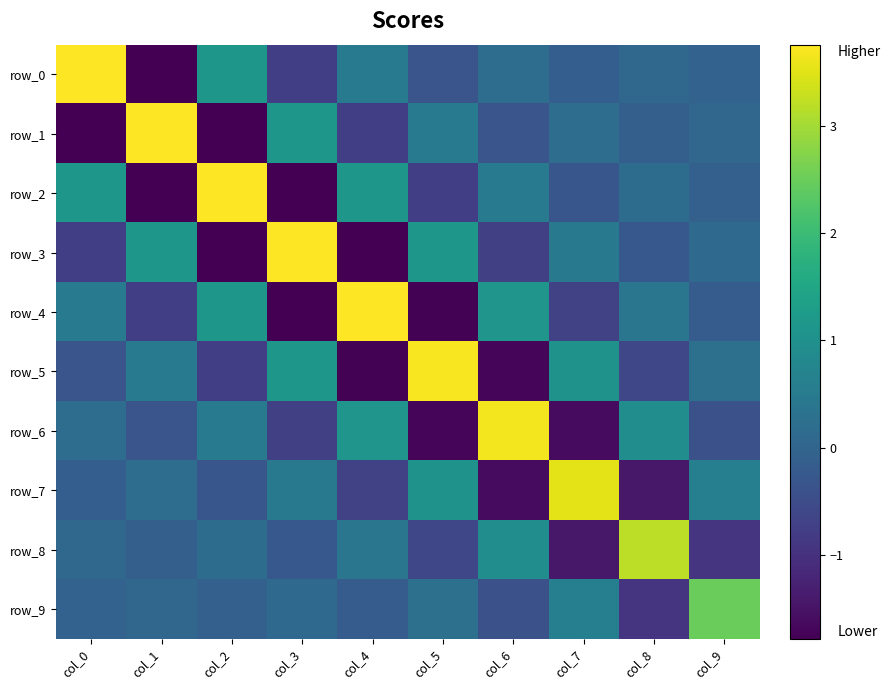

Rank the series by their maximum value, from lowest to highest.

row_9, row_8, row_7, row_6, row_5, row_4, row_3, row_2, row_1, row_0